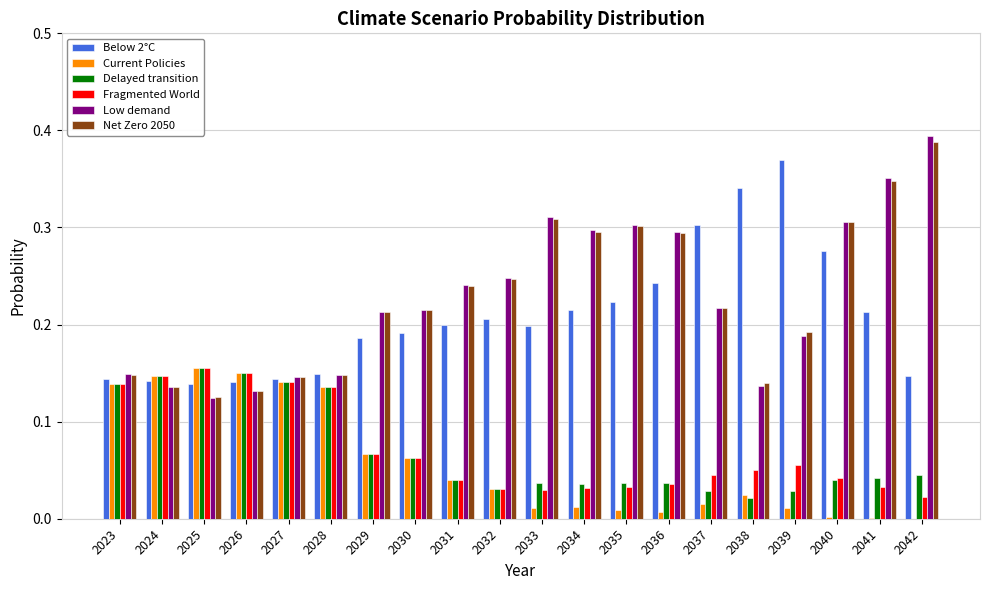

Are the bars horizontal?

No